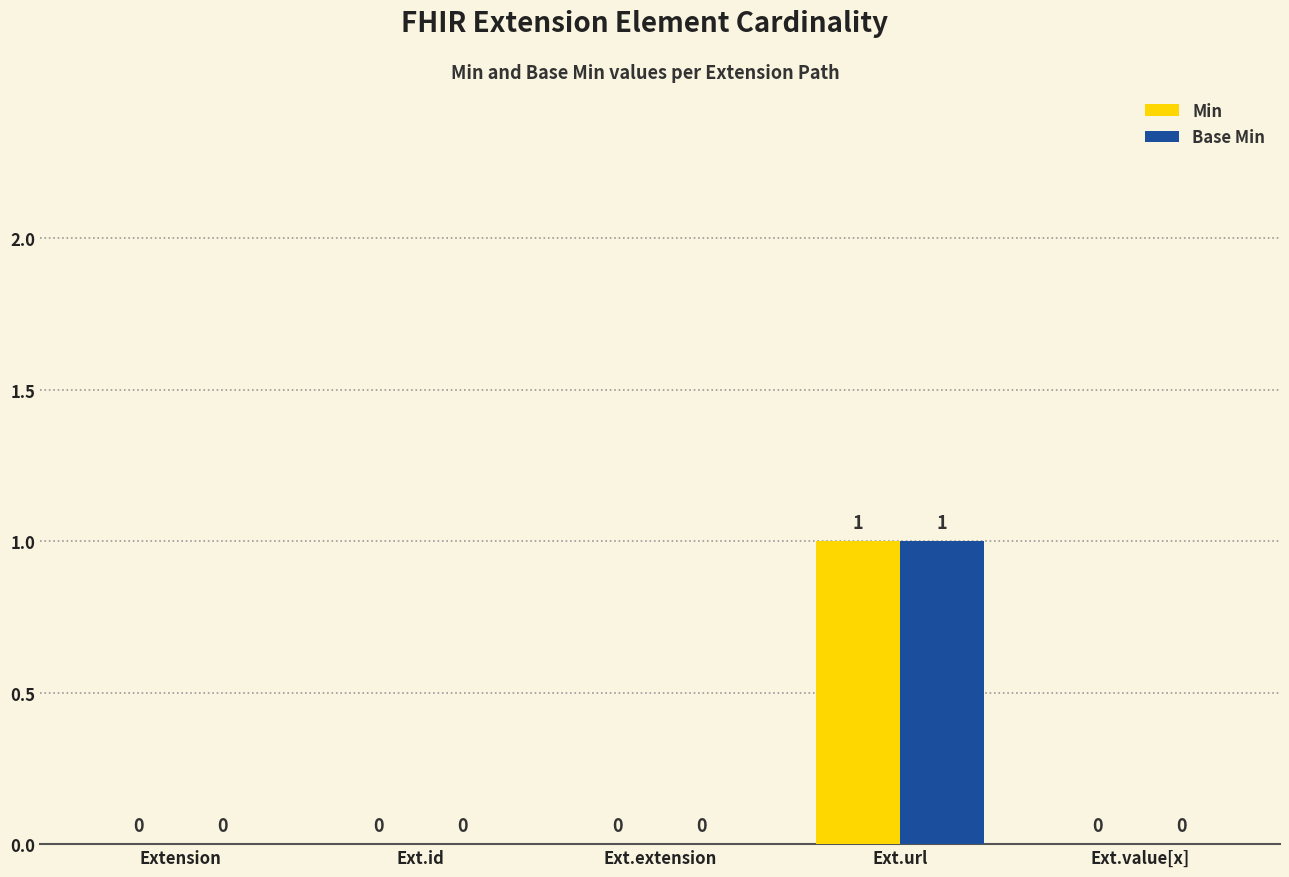

The value of Min at Extension is 0. True or false?

True